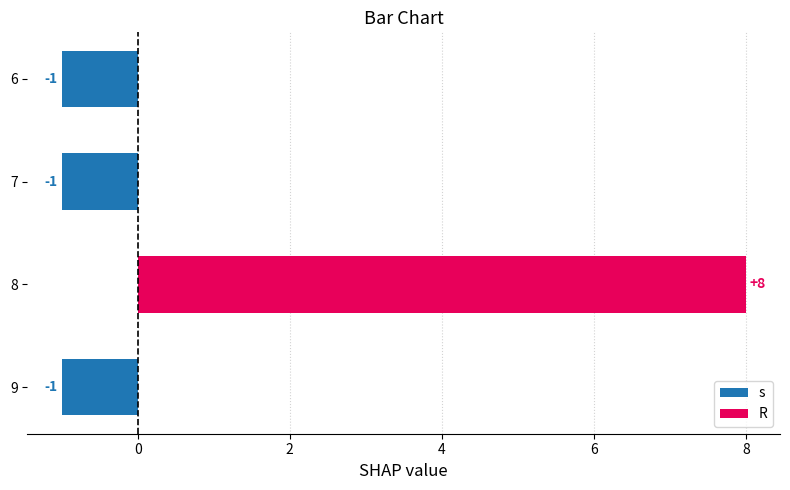

List the labels in order of value, smallest first.

6, 7, 9, 8